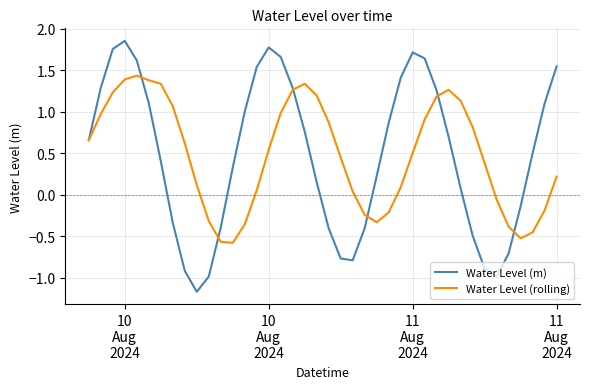

Count the number of categories in the chart.

40